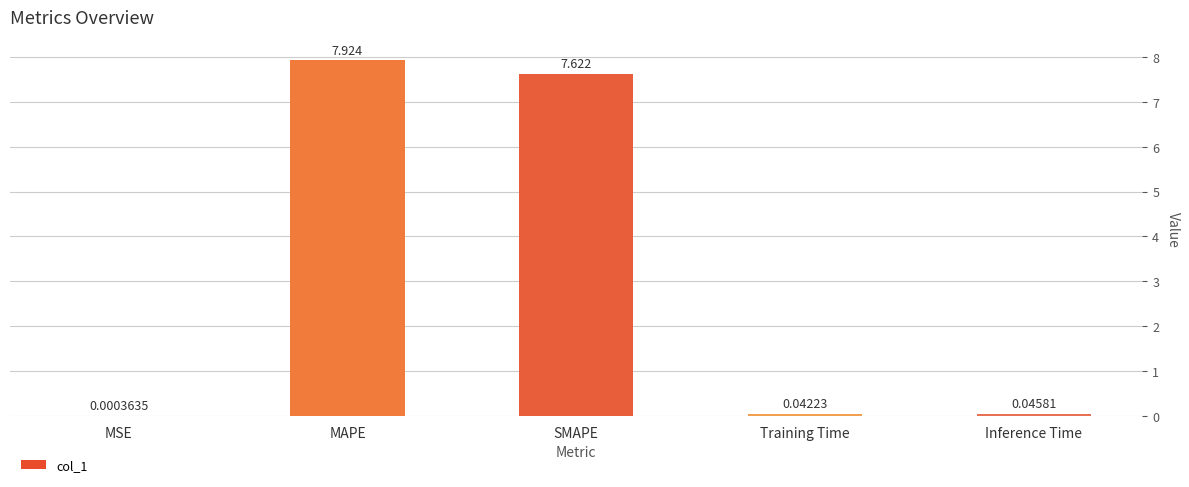

What is the change in value from MSE to MAPE?

+7.9